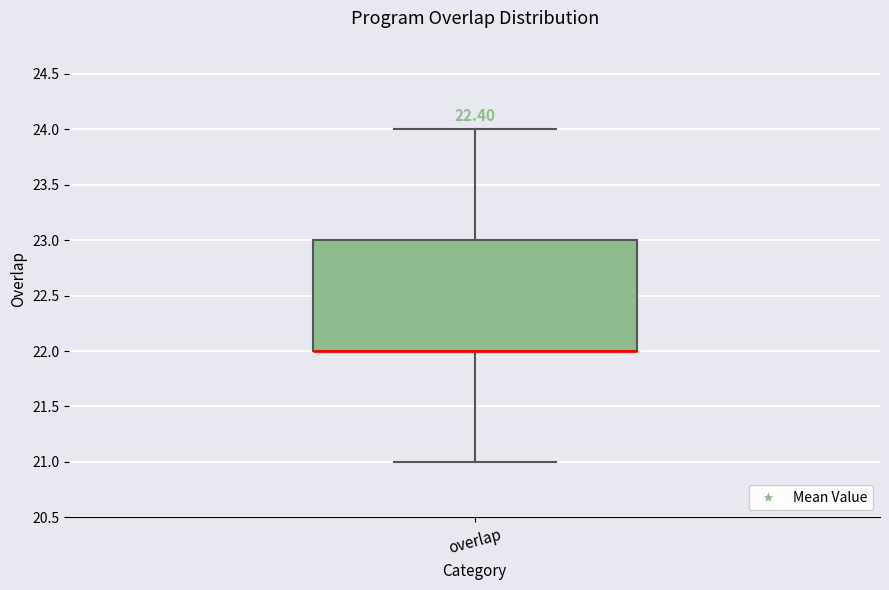

Read this box plot against the y-axis: the position of the median line, the range covered by the box, and the ends of both whiskers. The values are not printed on the chart, so give them approximately, as read against the axis.

median 22 (drawn on the box's lower edge), box 22 to 23, whiskers 21 to 24